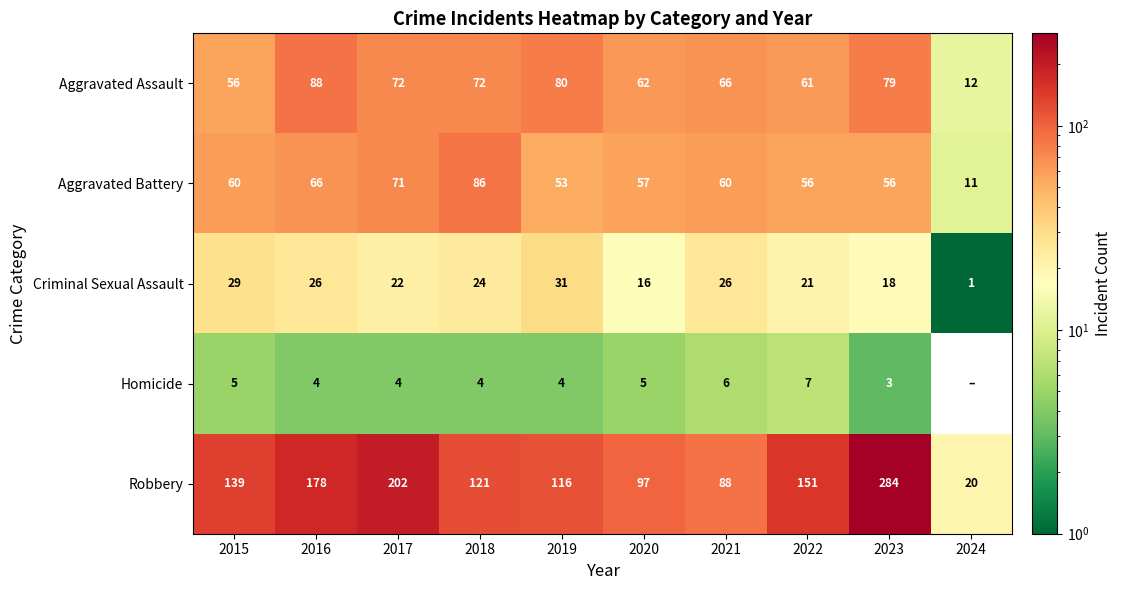

Which label corresponds to the smallest value in the chart?

2024